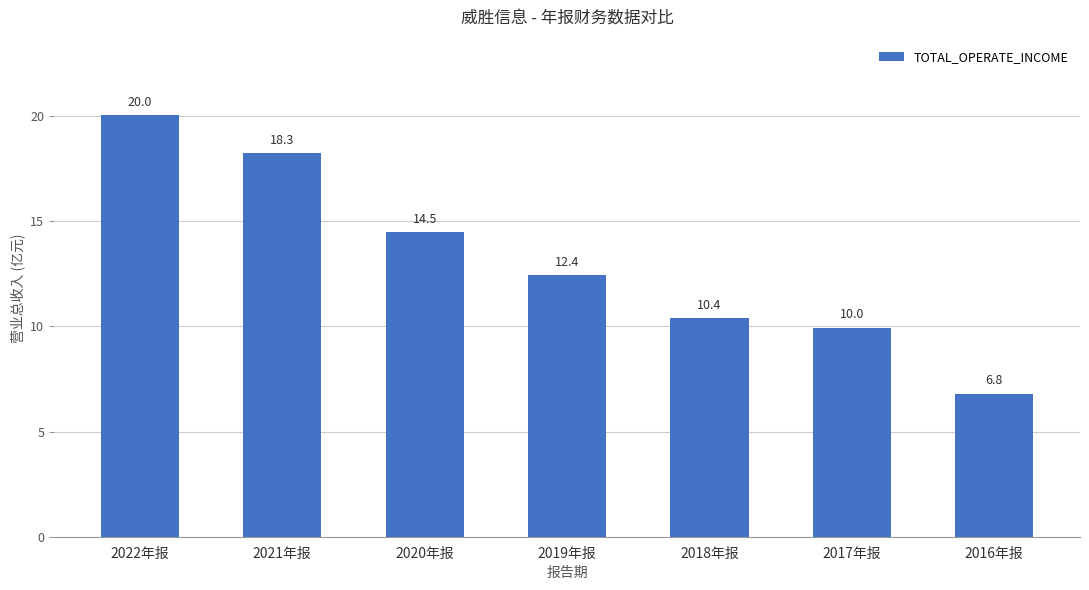

What is the change in value from 2022年报 to 2017年报?

-10.1